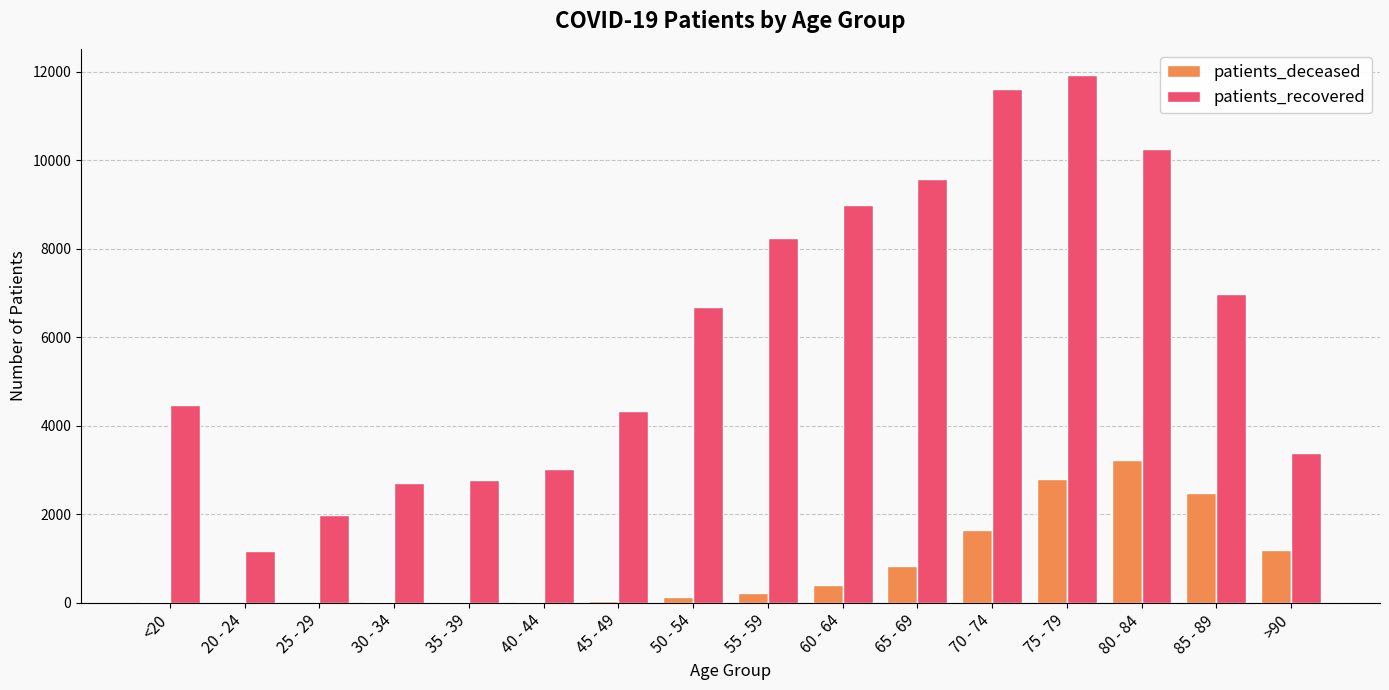

Is the value of patients_deceased at 60 - 64 greater than the value of patients_recovered at 85 - 89?

No